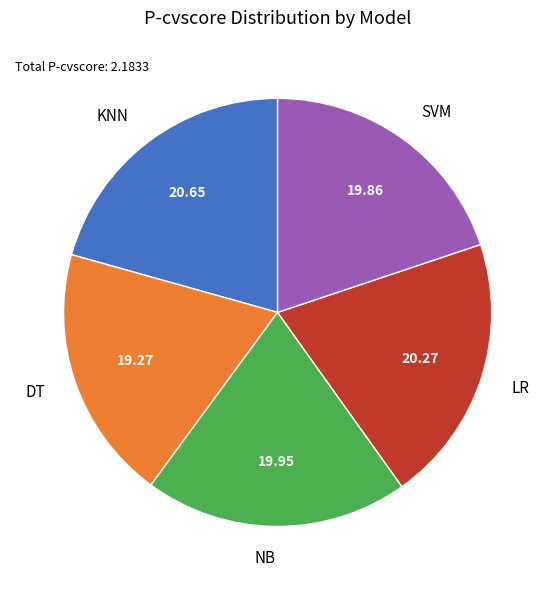

True or false: LR accounts for 20% of the total.

True